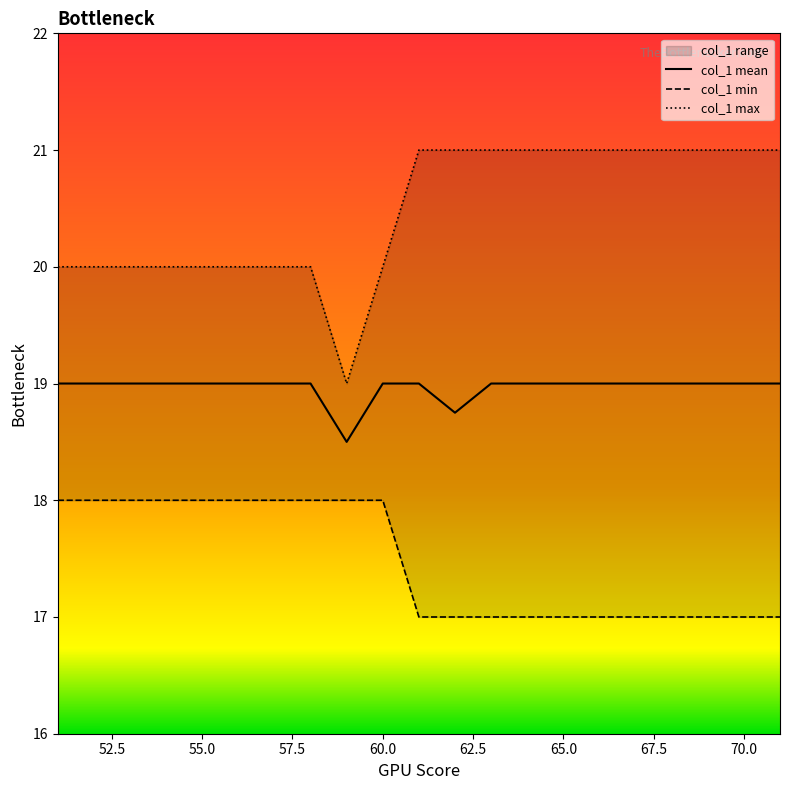

The col_1 mean series shows 19.0 at 55.0. True or false?

True